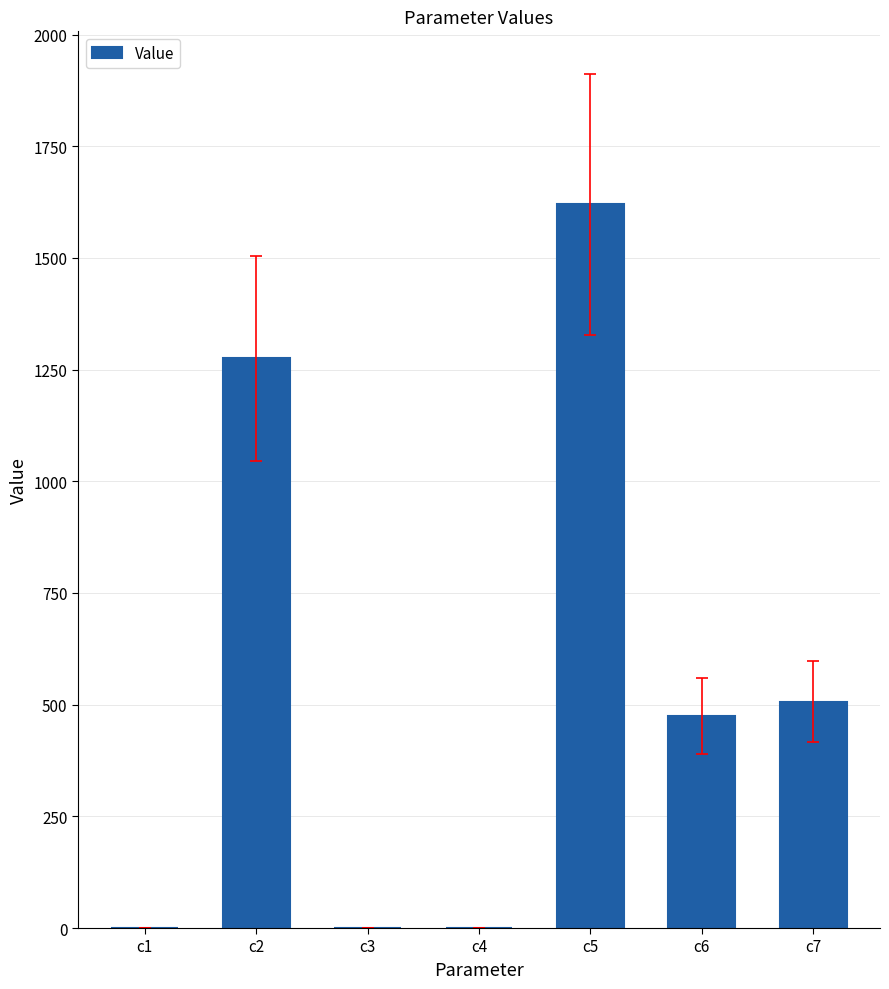

The value at c5 is 413.8. True or false?

False